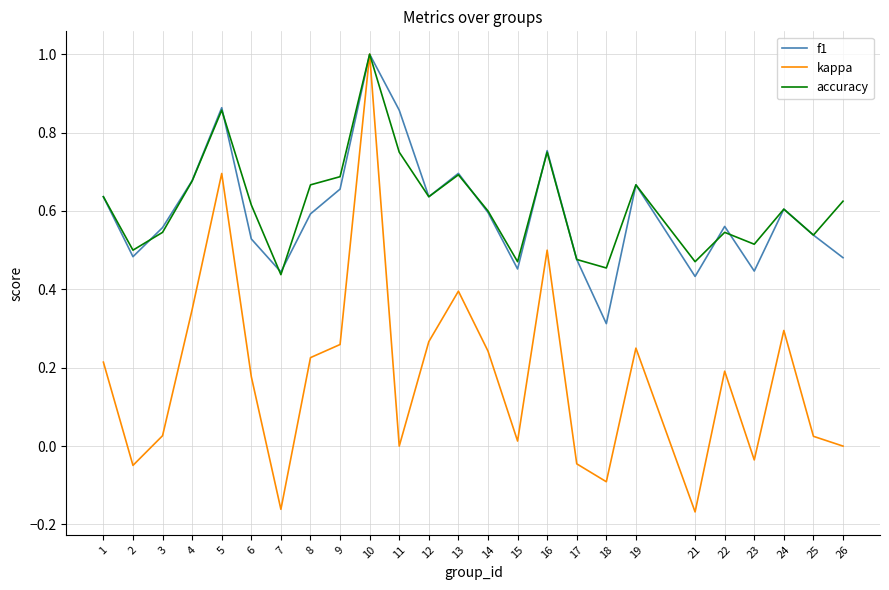

Which label corresponds to the largest value in the chart?

10